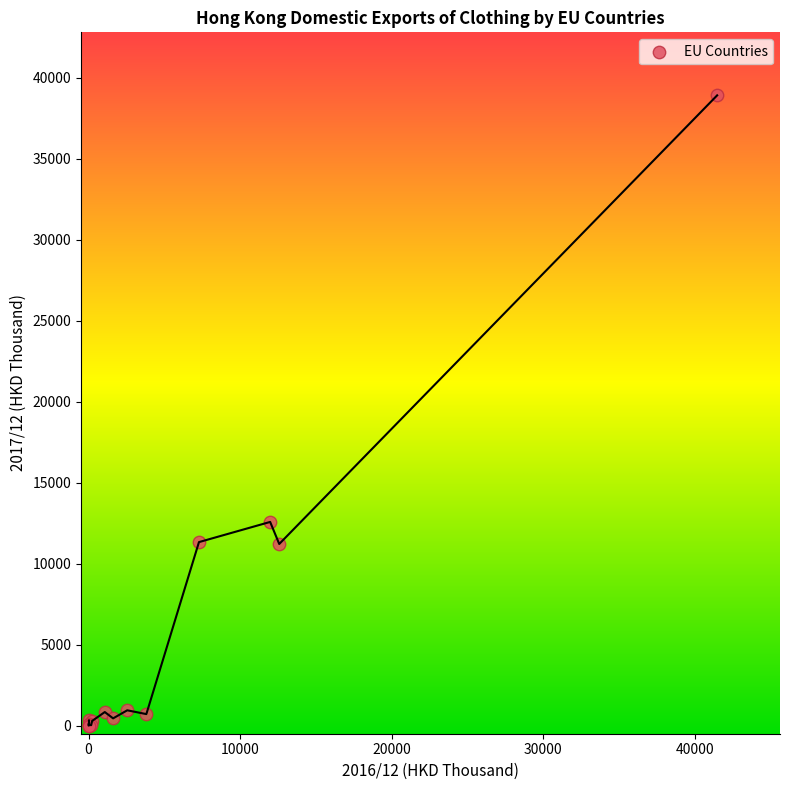

What Y value in the scatter plot is closest to 19456?

12576.3